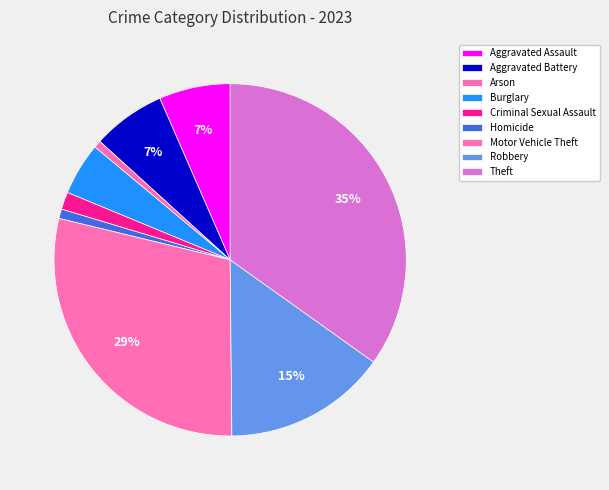

What percentage is the Aggravated Assault slice, to the nearest percent?

7%